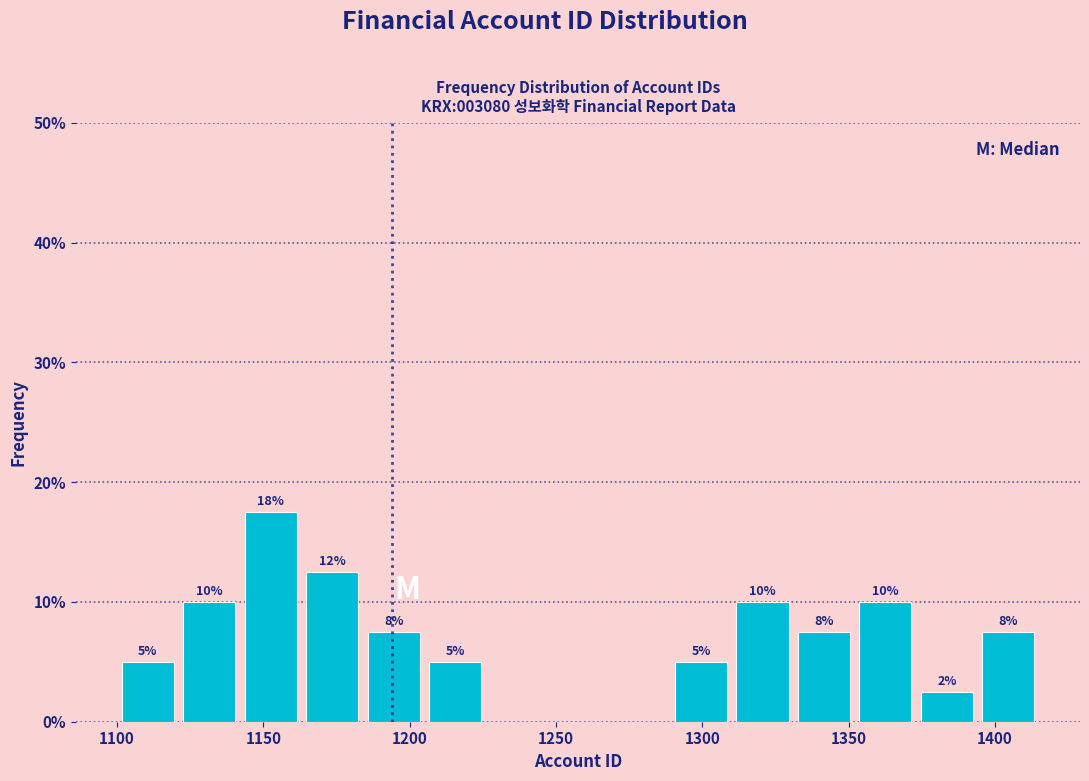

Over which range of the x-axis is the bar tallest?

1142 to 1163